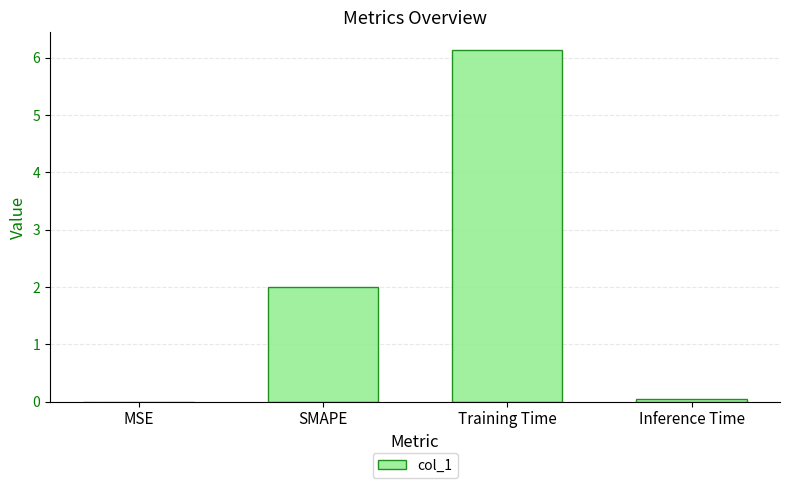

Between Inference Time and Training Time, which is larger?

Training Time